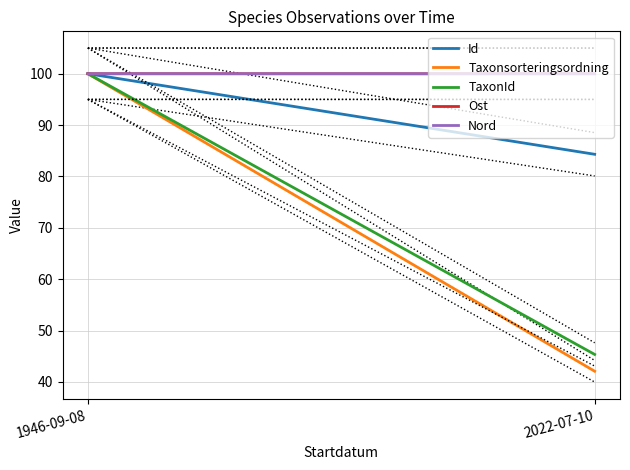

What is the label of the 1st point from the right?

2022-07-10